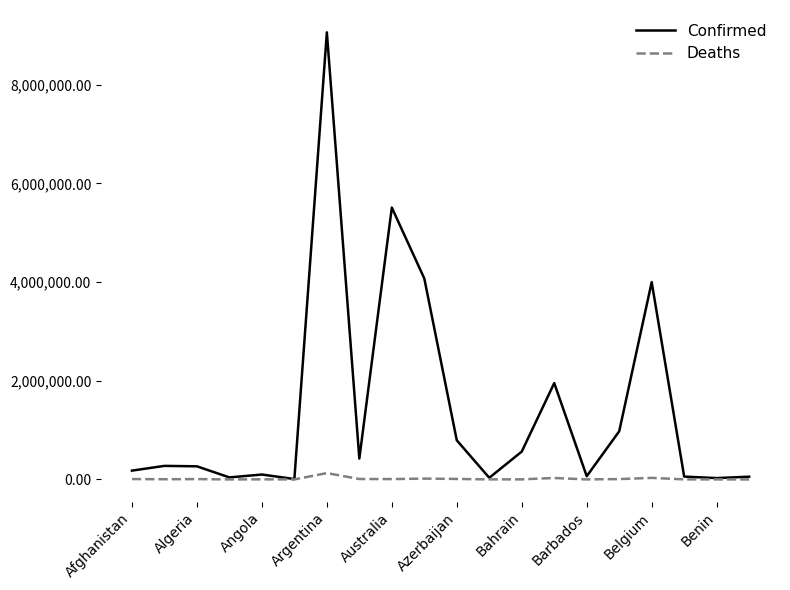

What is the greatest value displayed?

9060923